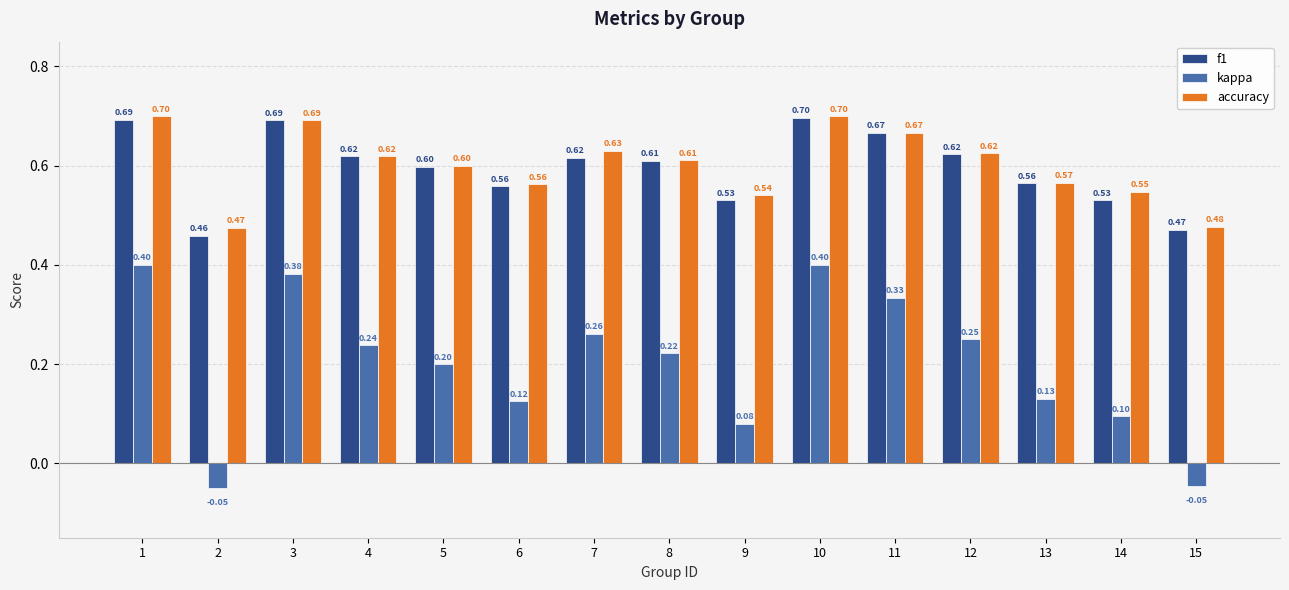

What is the average value of the kappa series?

0.2